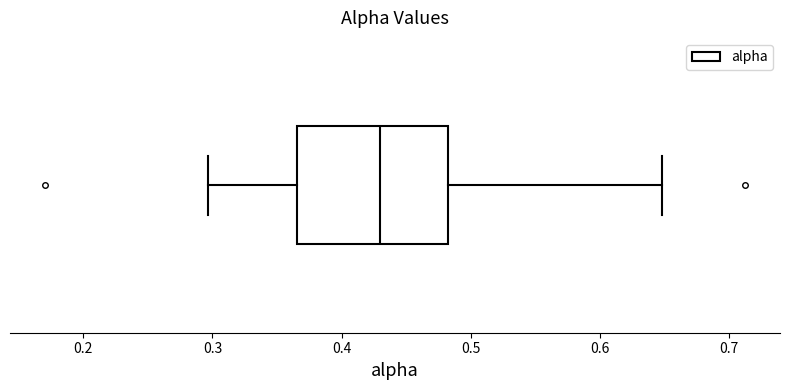

Read this box plot against the x-axis: the position of the median line, the range covered by the box, and the ends of both whiskers. The values are not printed on the chart, so give them approximately, as read against the axis.

median 0.43, box 0.37 to 0.48, whiskers 0.30 to 0.65